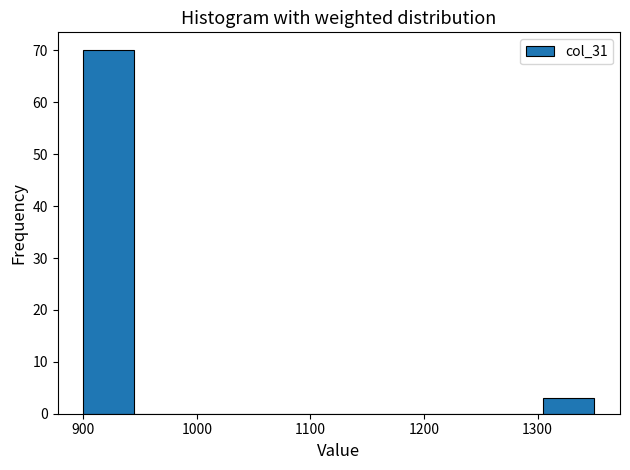

How tall is the bar that spans 900 to 945 on the x-axis? Neither the bar edges nor the heights are printed on the chart, so give them approximately, as read against the axes.

70